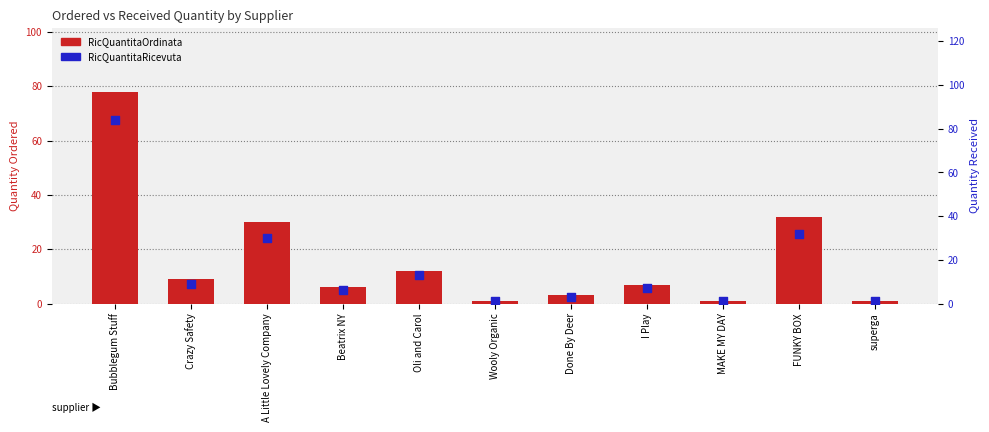

Which series reaches the maximum Y coordinate?

RicQuantitaRicevuta